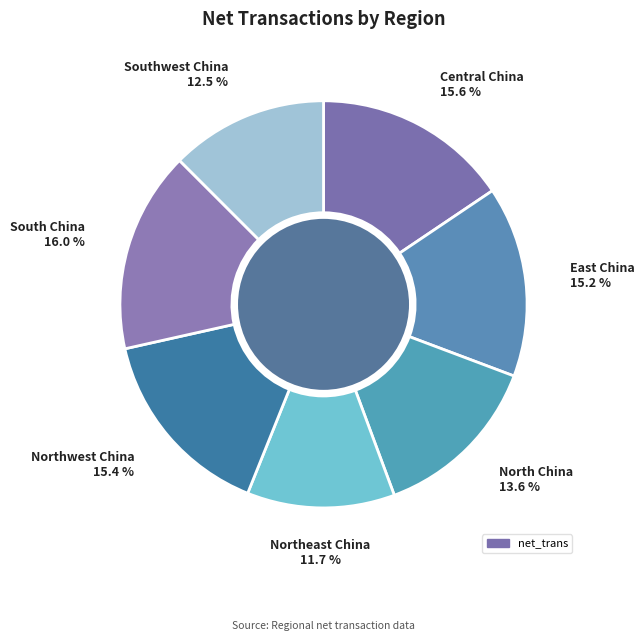

Rank the categories by value from lowest to highest.

Northeast China, Southwest China, North China, East China, Northwest China, Central China, South China